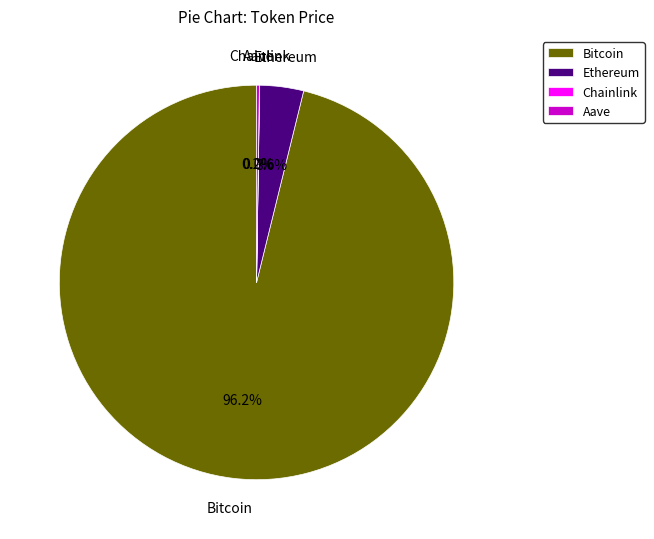

Which slice represents more than half of the pie?

Bitcoin